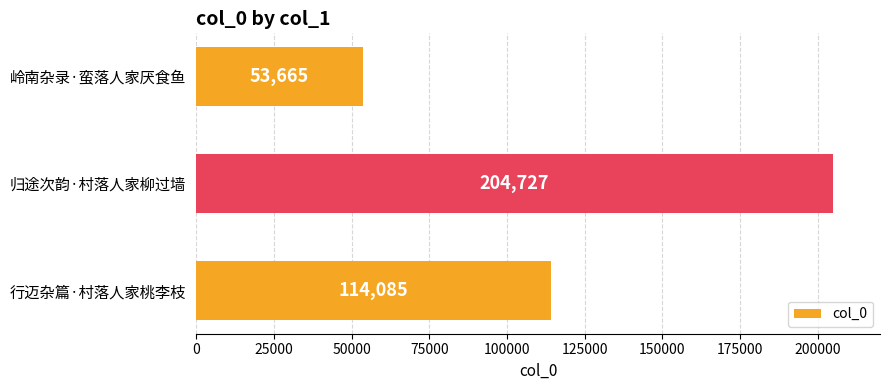

Reading bottom to top, what are all the values shown in this chart?

行迈杂篇·村落人家桃李枝=114085	归途次韵·村落人家柳过墙=204727	岭南杂录·蛮落人家厌食鱼=53665